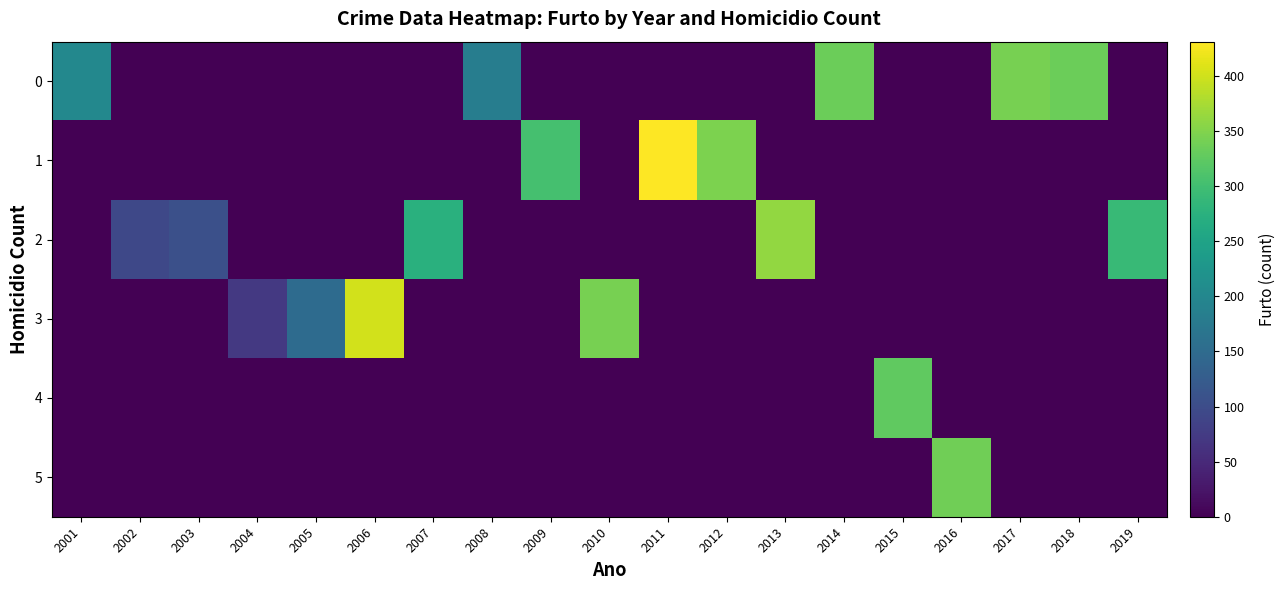

Between 2006 and 2010, which series saw the biggest shift?

3